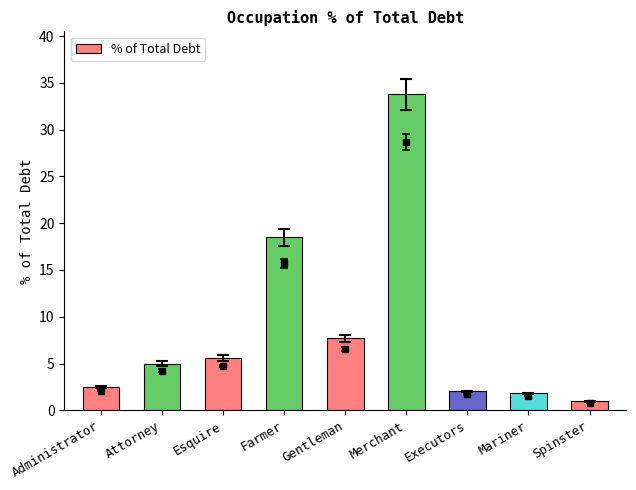

At which category does the chart reach its minimum across all series?

Spinster